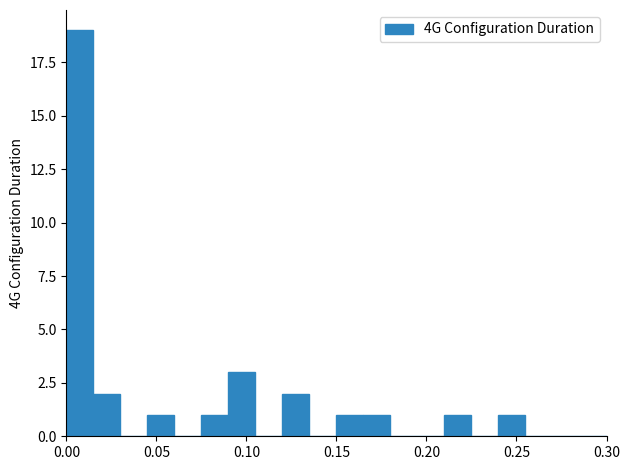

Read against the x-axis, roughly where is the centre of the tallest bar?

0.010